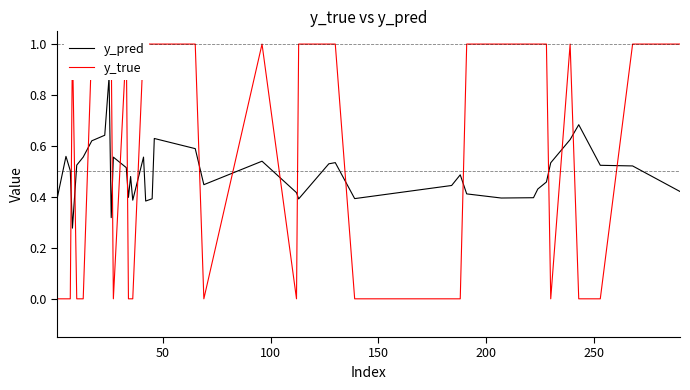

What is the greatest value displayed?

1.0